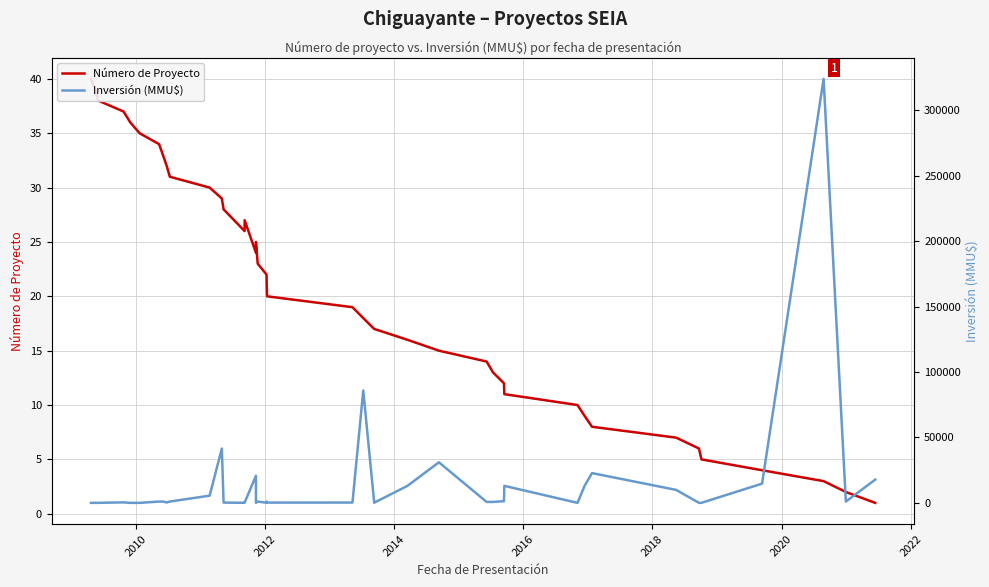

How many series are shown in this chart?

2